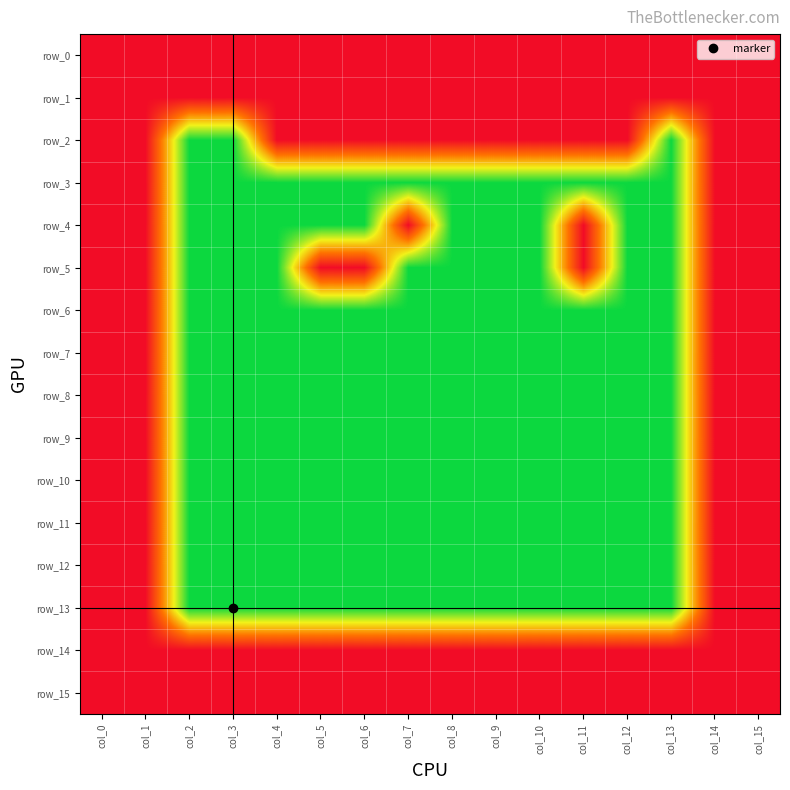

Which category has the lowest value in the row_12 series?

col_2